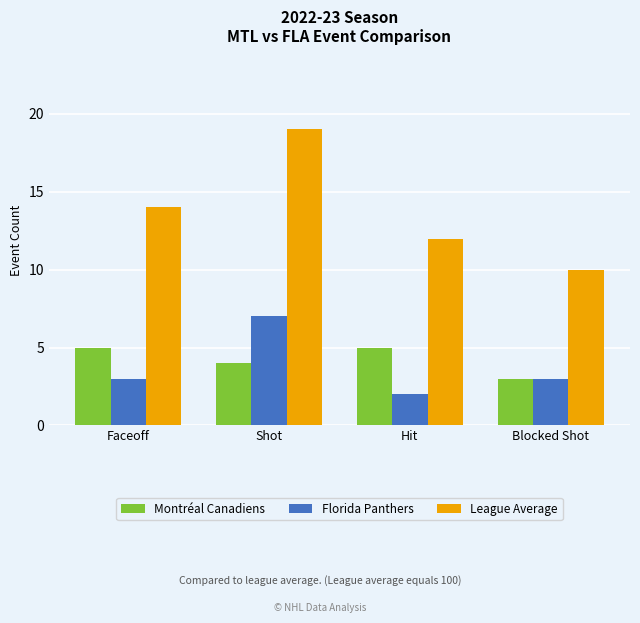

The Montréal Canadiens series shows 5 at Faceoff. True or false?

True